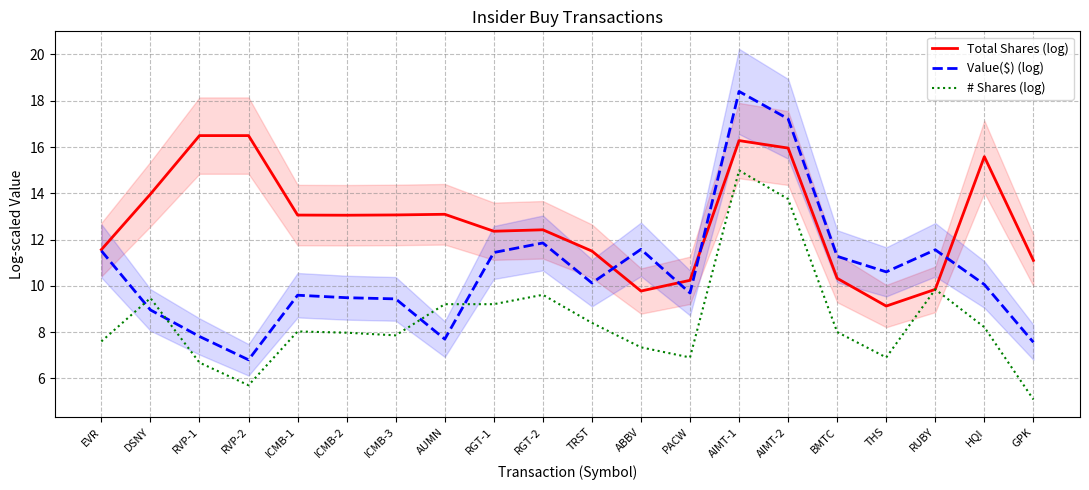

At which label is Value($) (log) closest to 12?

RGT-2